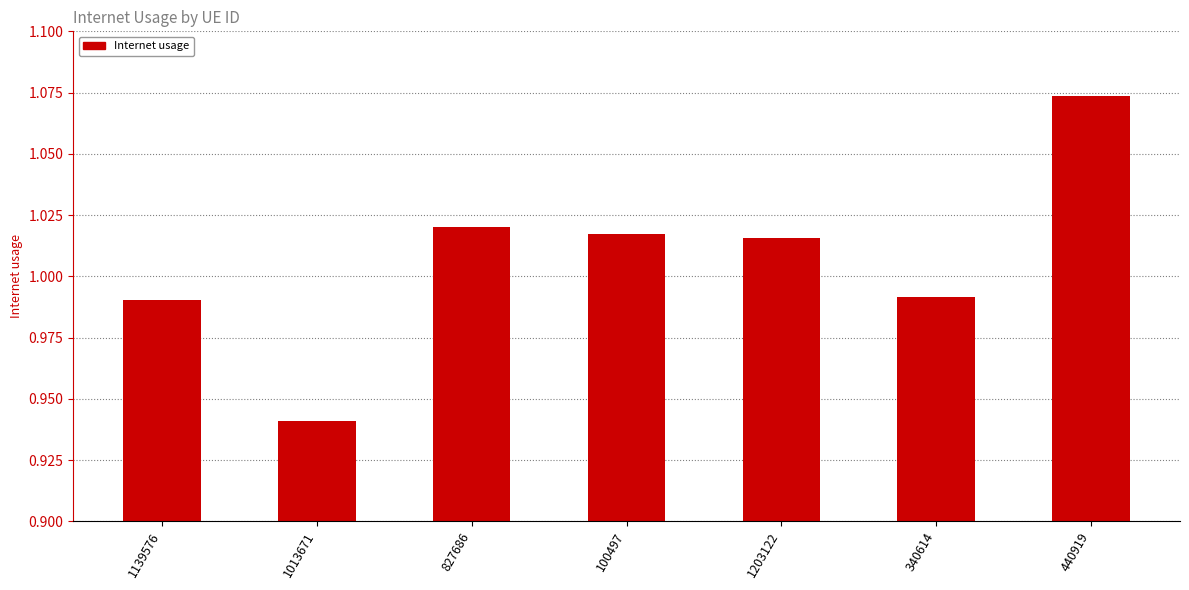

Are the bars grouped side by side (vs. stacked)?

No